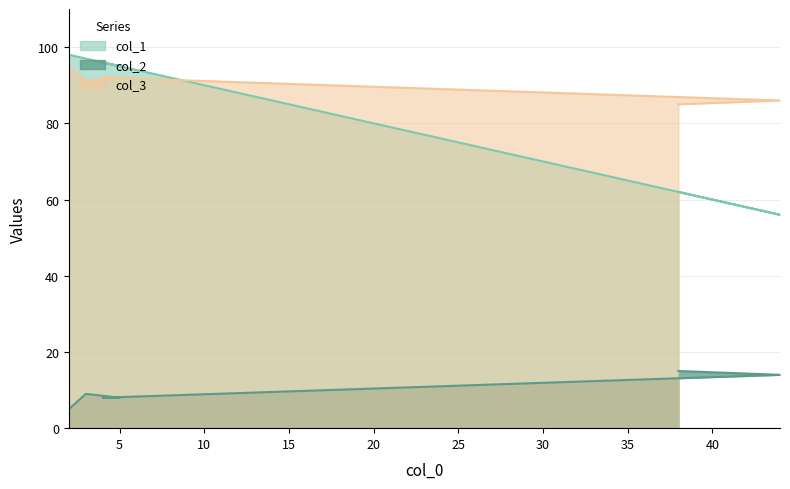

List the labels in order of col_1 value, largest first.

2, 3, 4, 5, 38, 44